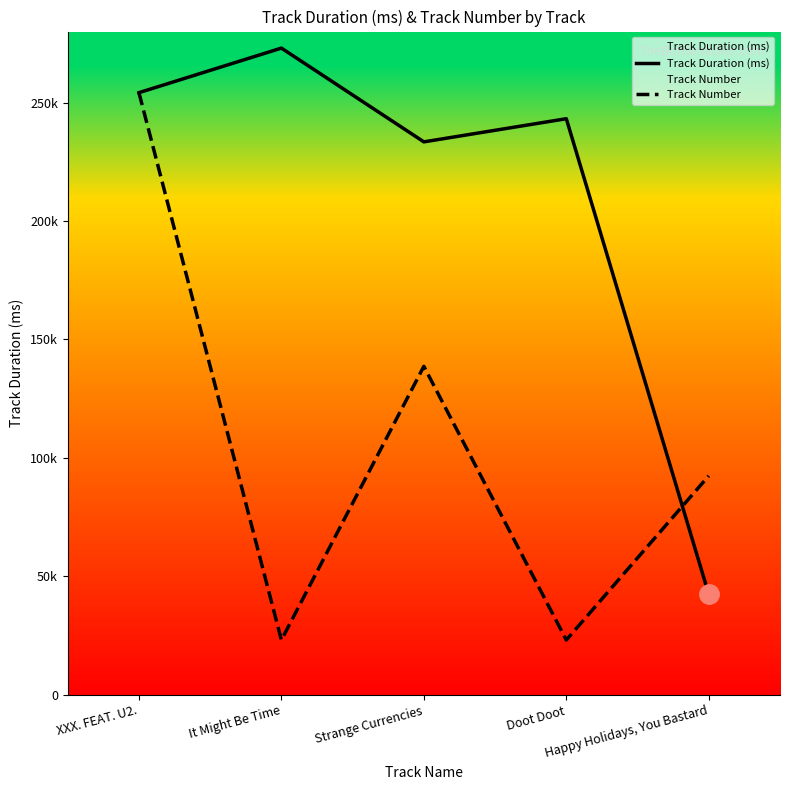

The value of Track Duration (ms) at It Might Be Time is 273013.0. True or false?

True